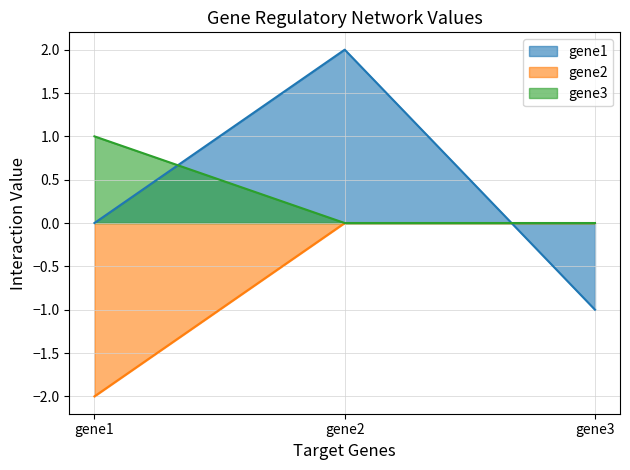

Rank the series by their maximum value, from highest to lowest.

gene1, gene3, gene2